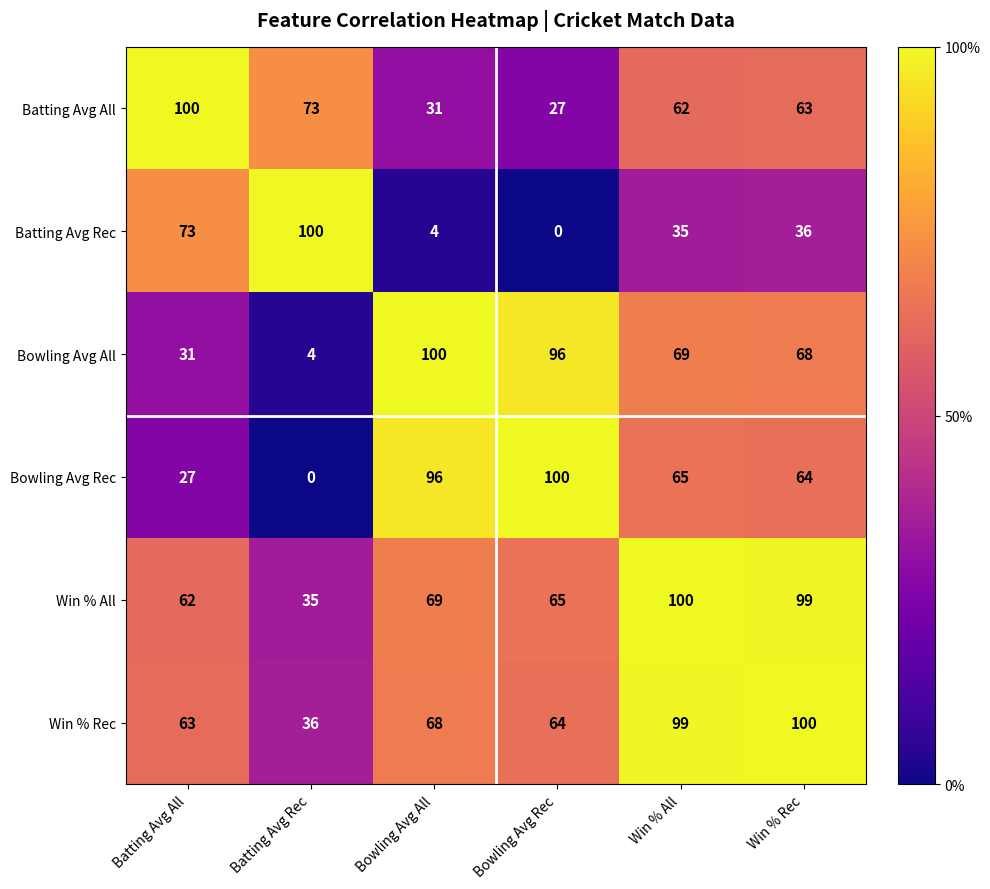

Is it true that Batting Avg All equals 15 at Bowling Avg Rec?

False